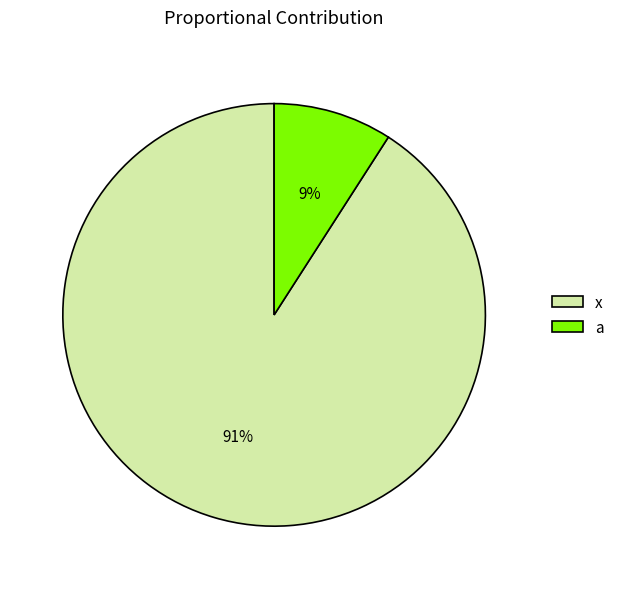

What is the smallest slice in the pie chart?

a